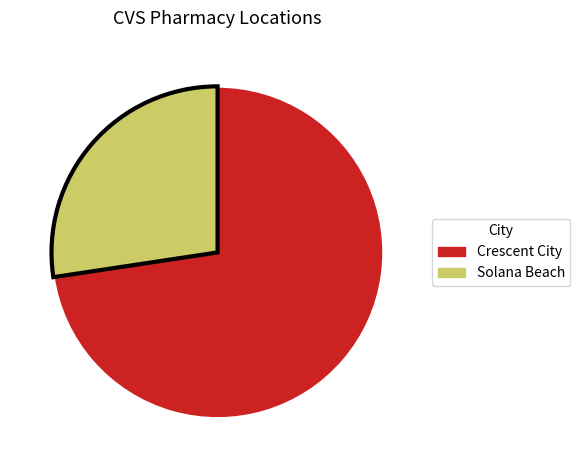

Is the sum of Crescent City and Solana Beach greater than half?

Yes